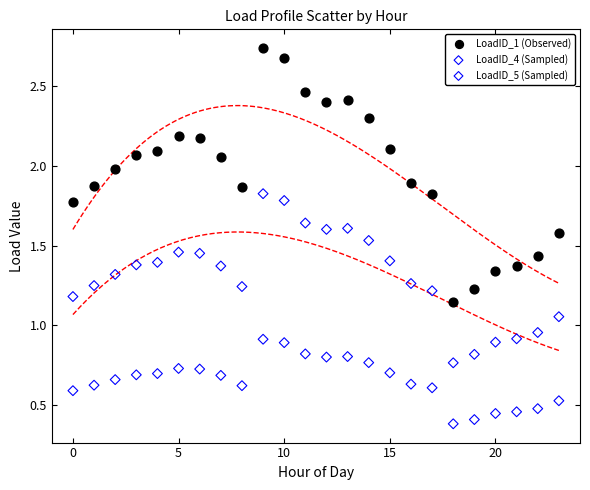

Across all data points, what is the range of Y values (max minus min)?

2.4